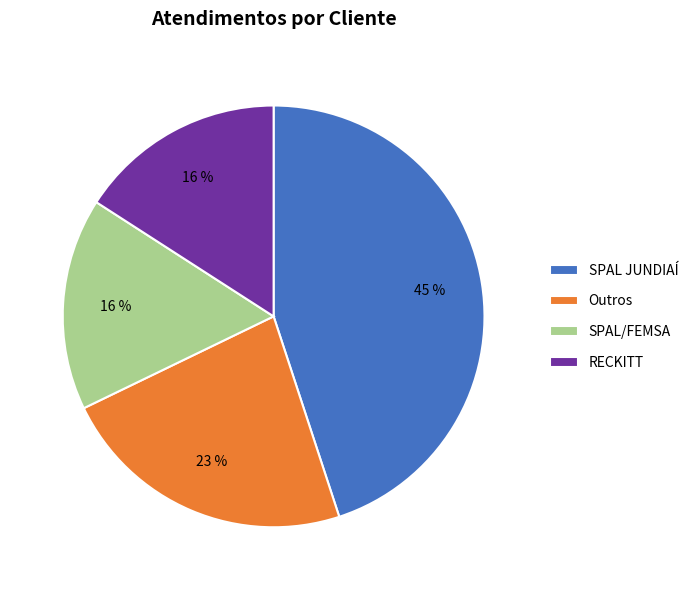

To the nearest percent, what is the difference between the largest and smallest slice percentages?

29%